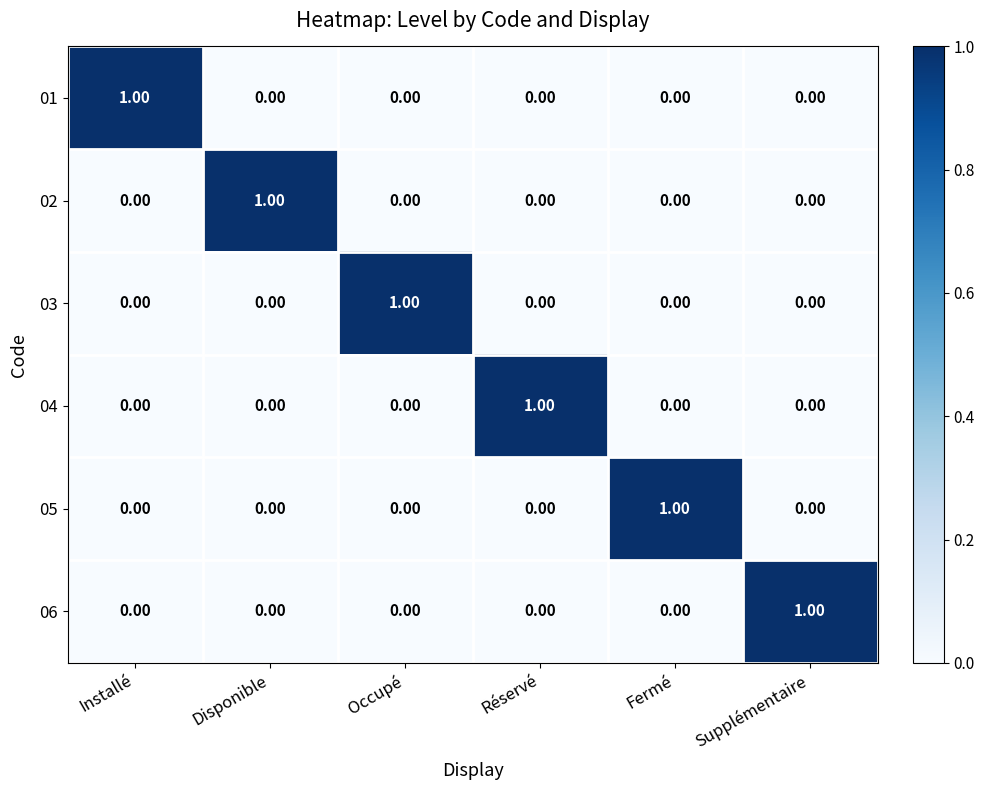

At how many categories does at least one series exceed 0?

6